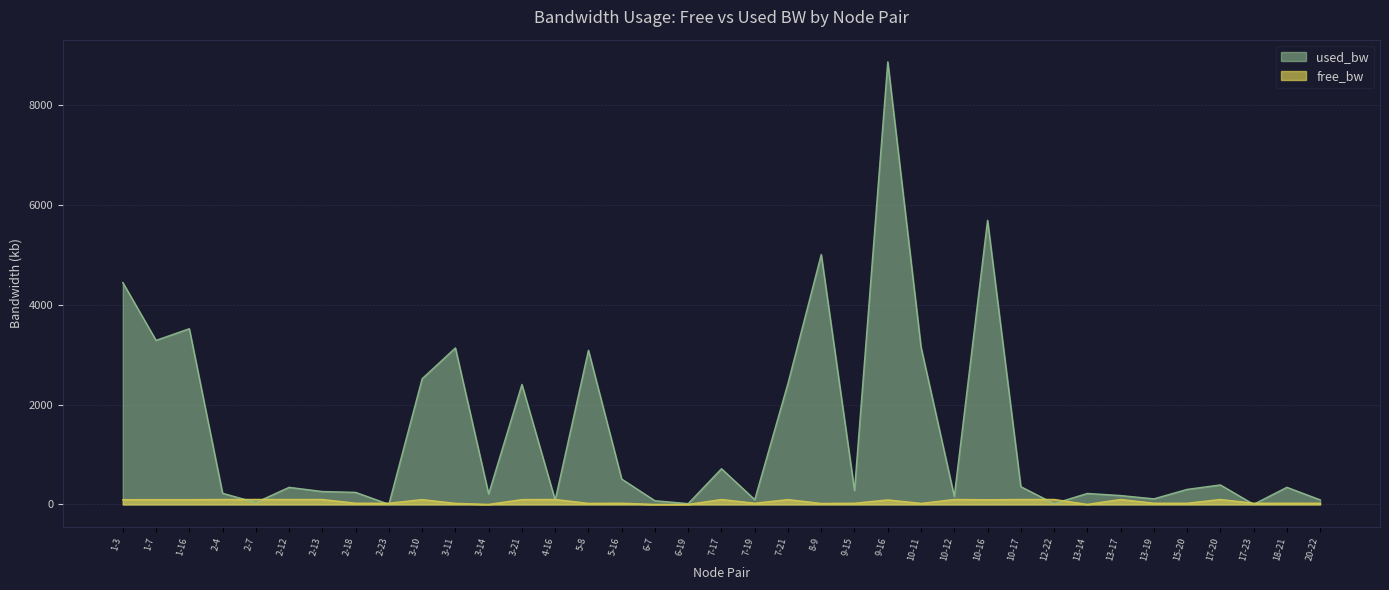

In used_bw, how many points are lower than both neighbors (excluding endpoints)?

12